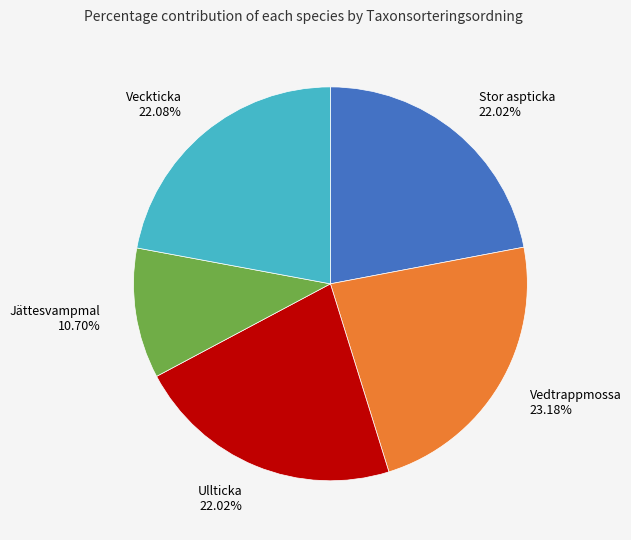

What percentage do Stor aspticka and Vedtrappmossa together represent?

45.2%